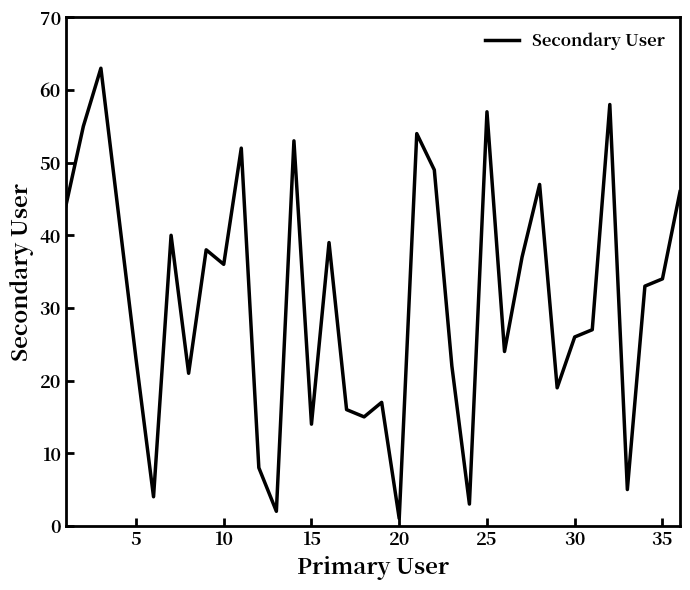

What is the greatest value displayed?

63